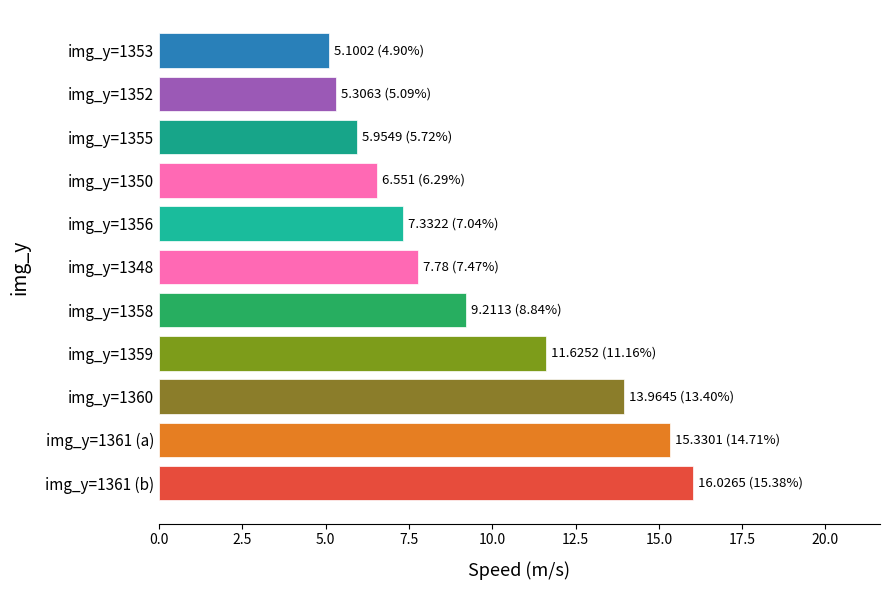

Where is the data nearest to the value 10?

img_y=1358